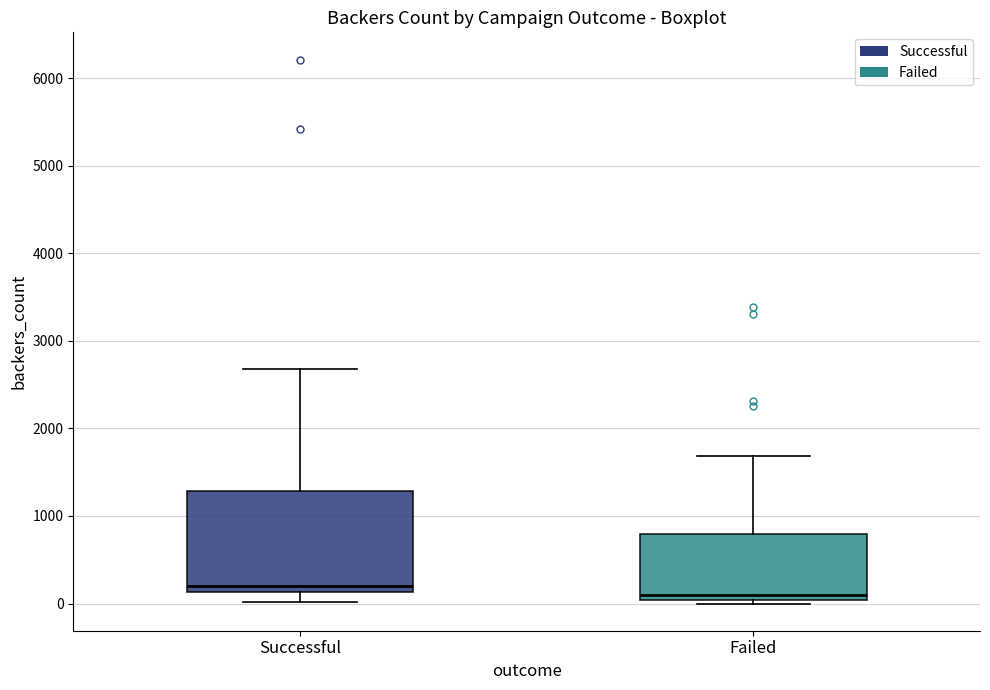

Reading left to right, read every box against the y-axis: the position of its median line, the range the box covers, and the ends of its whiskers. The values are not printed on the chart, so give them approximately, as read against the axis.

Successful: median 200, box 100 to 1300, whiskers 0 to 2700
Failed: median 100, box 0 to 800, whiskers 0 (just below the box's lower edge) to 1700